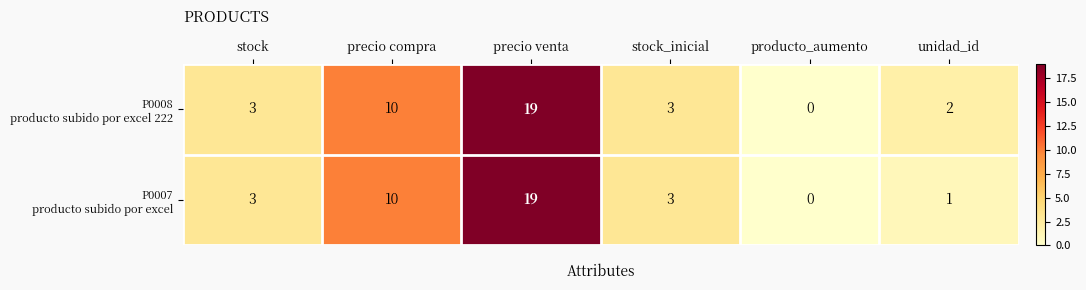

How many distinct data groups are displayed?

2